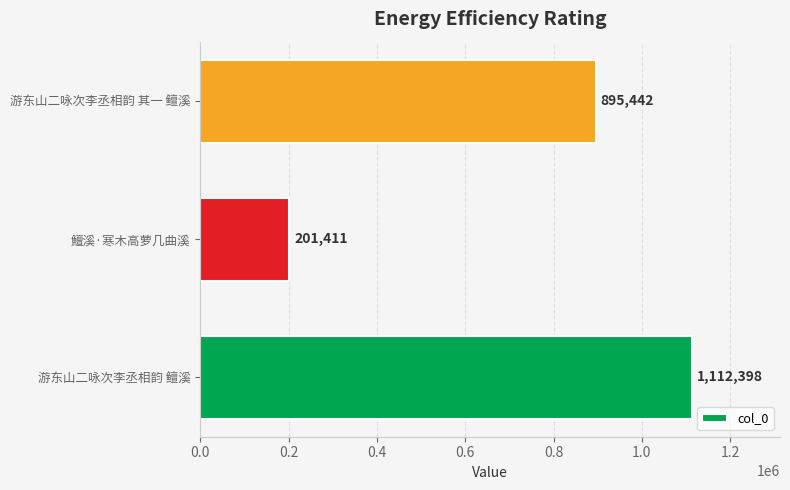

List the labels in order of value, smallest first.

鱣溪·寒木高萝几曲溪, 游东山二咏次李丞相韵 其一 鳣溪, 游东山二咏次李丞相韵 鳣溪